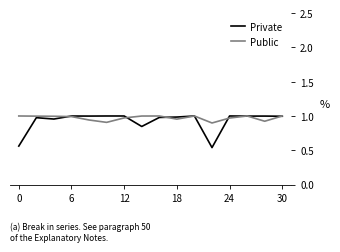

Which series has the widest spread of values?

Private